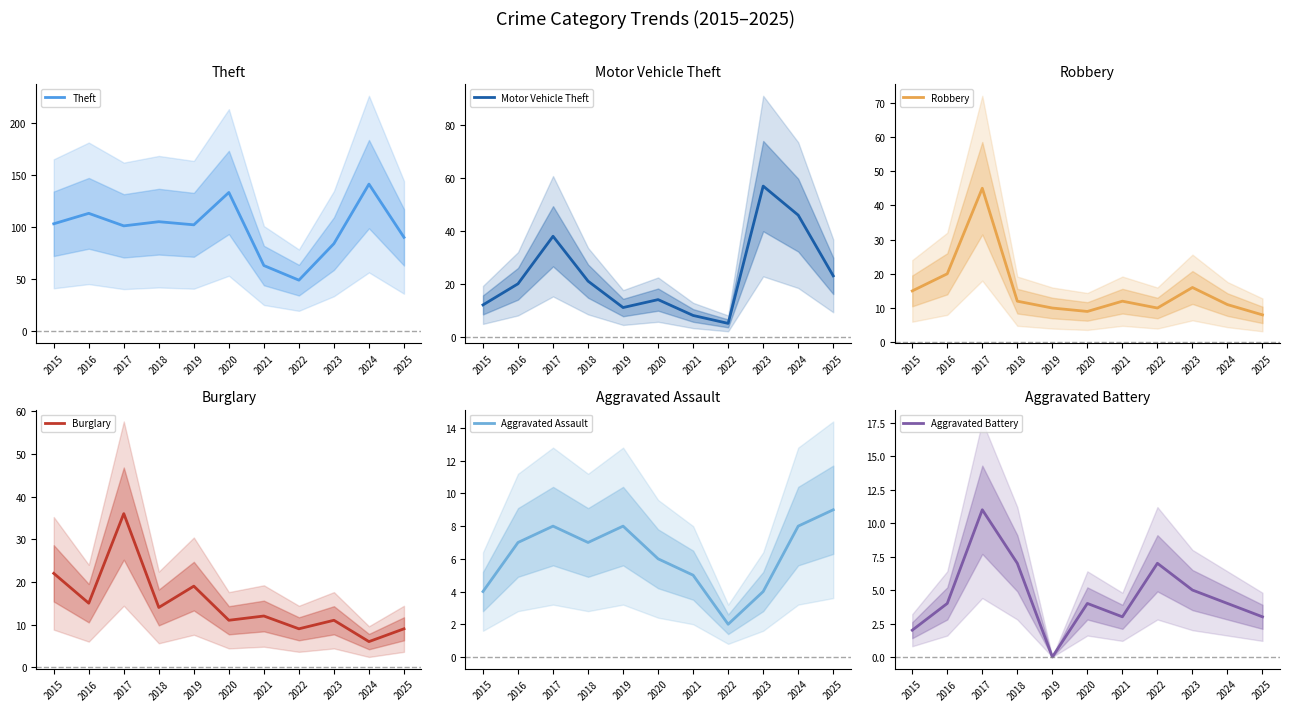

Which label corresponds to the largest value in the chart?

2024